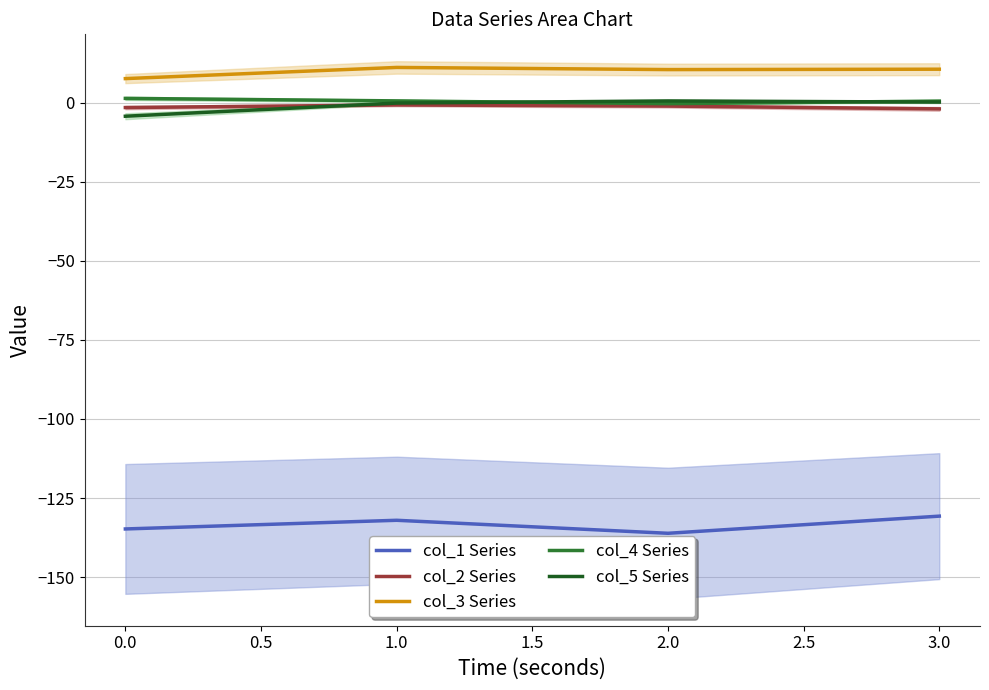

The col_3 Series series shows 7.6 at 0.0. True or false?

True